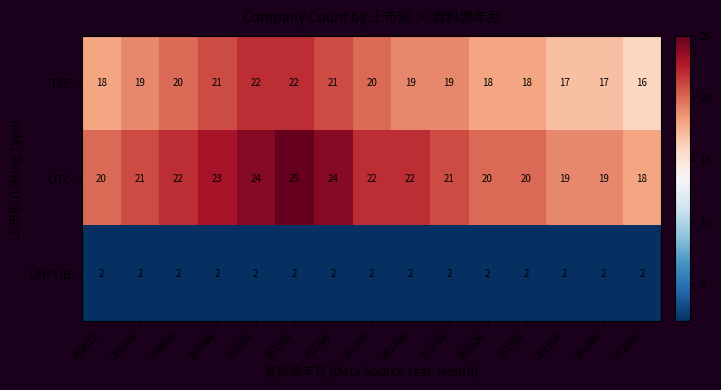

Which series has the widest spread of values?

OTC